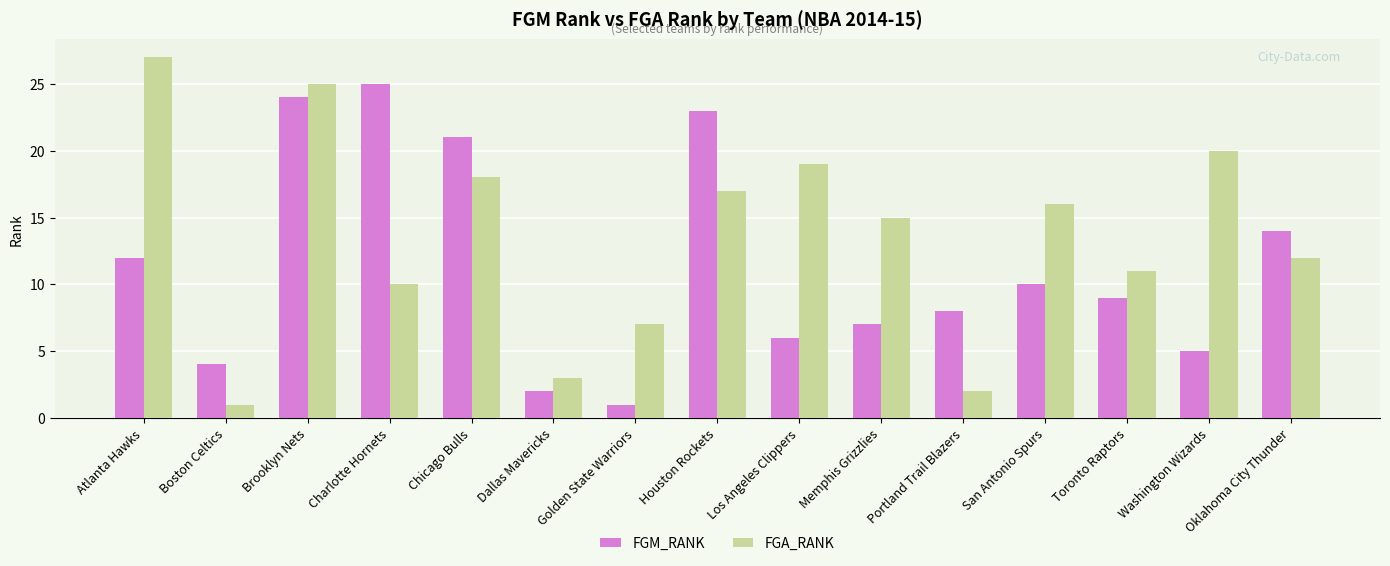

What are all the series names shown in the legend?

FGM_RANK, FGA_RANK